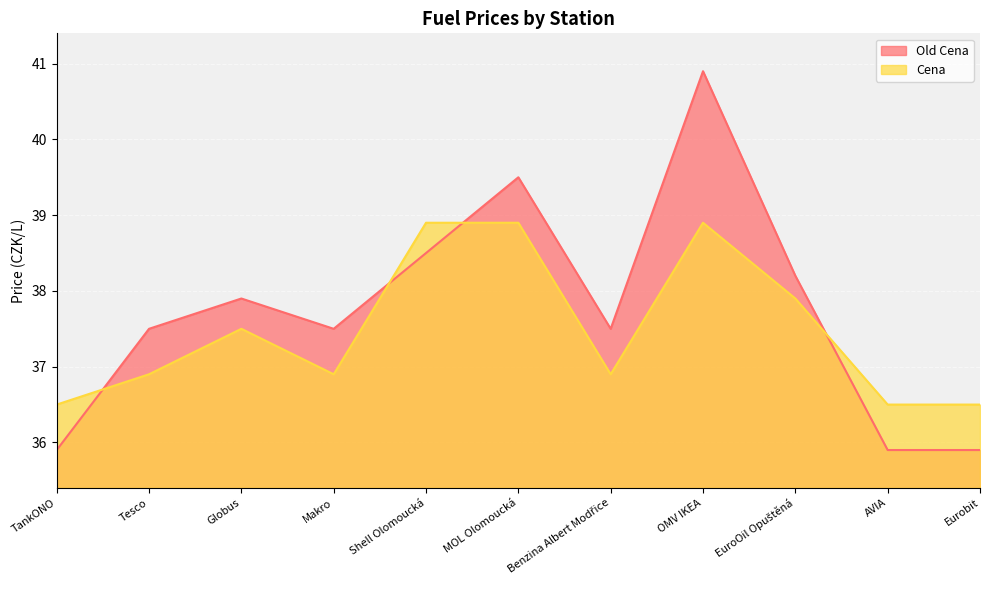

Rank the series by their maximum value, from highest to lowest.

Old Cena, Cena